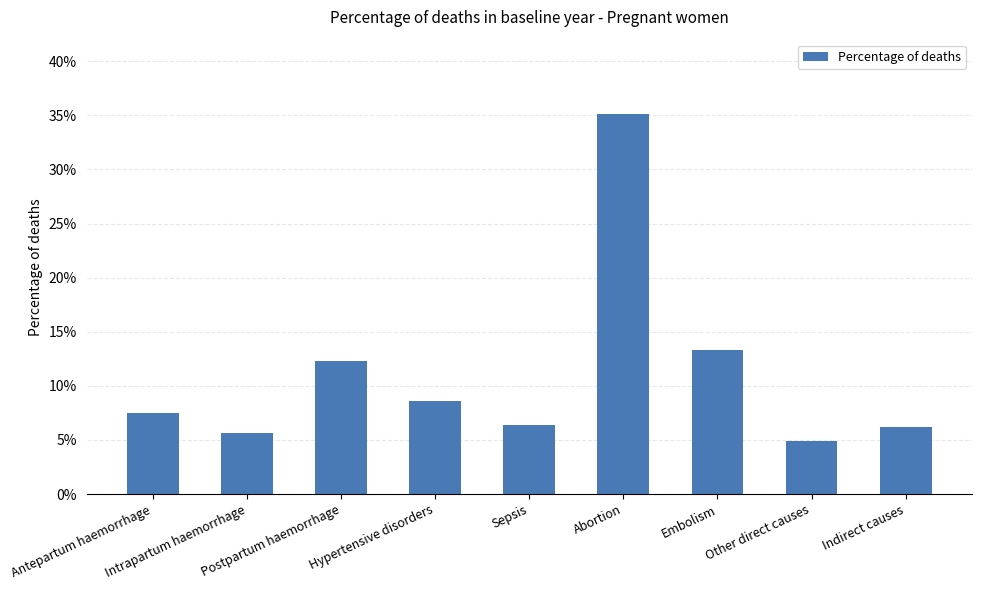

Are the bars grouped side by side (vs. stacked)?

No